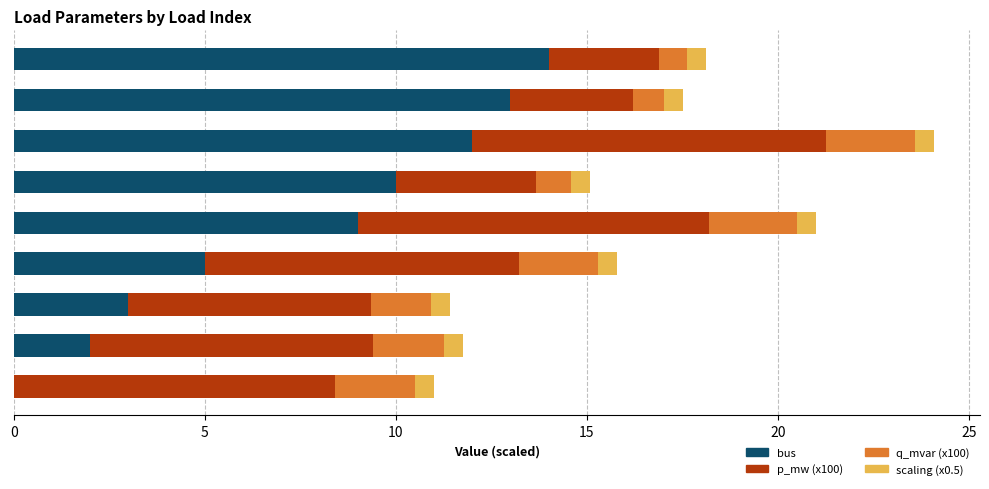

Is it true that bus equals 15.3 at load_14?

False